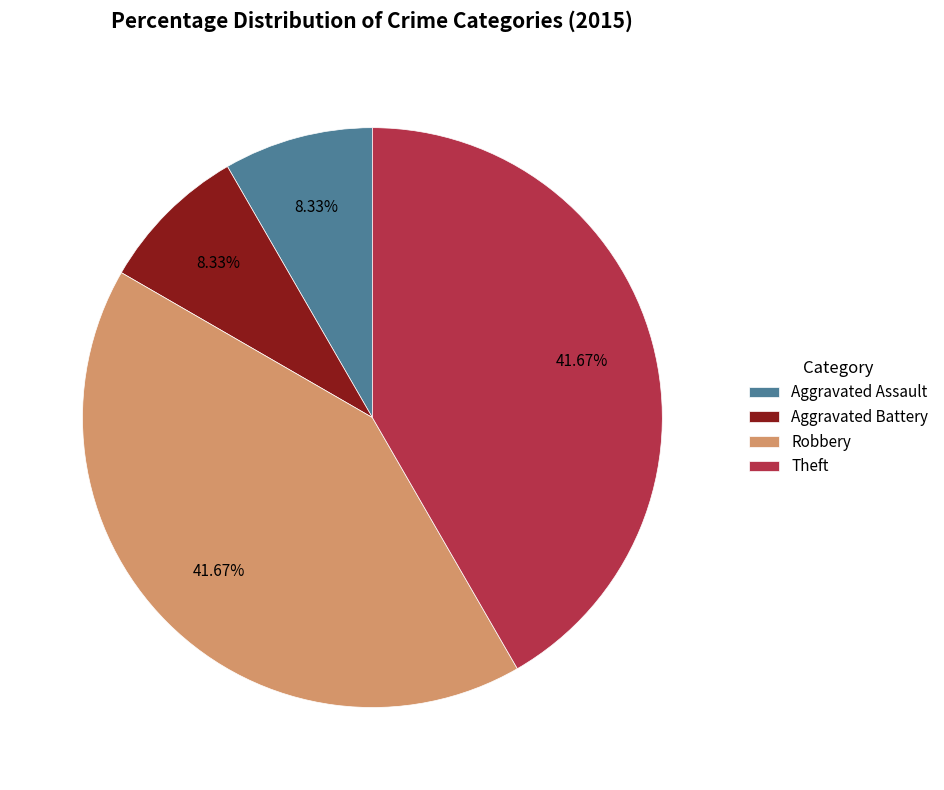

What percentage is the Theft slice, to the nearest percent?

42%